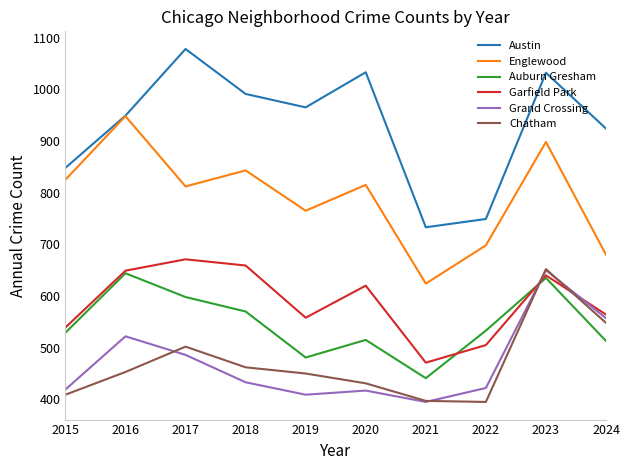

Which category has the highest value in the Garfield Park series?

2017